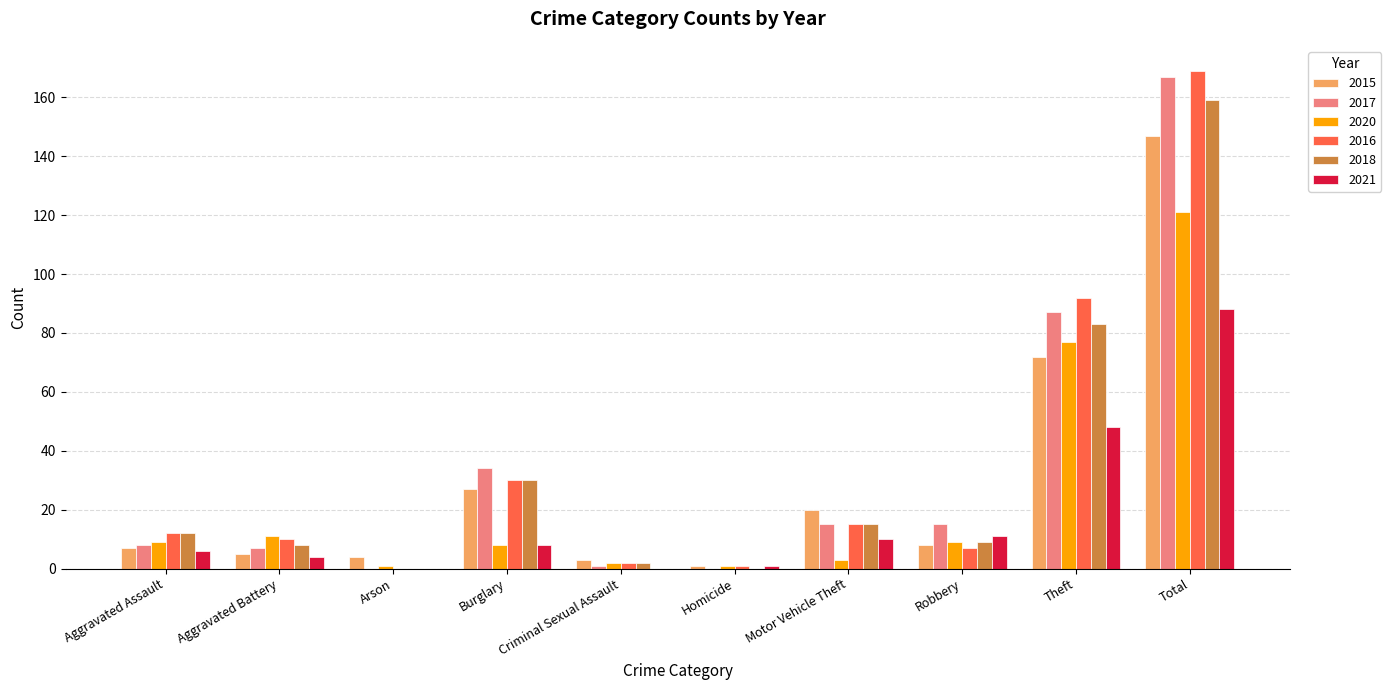

How many series are shown in this chart?

6